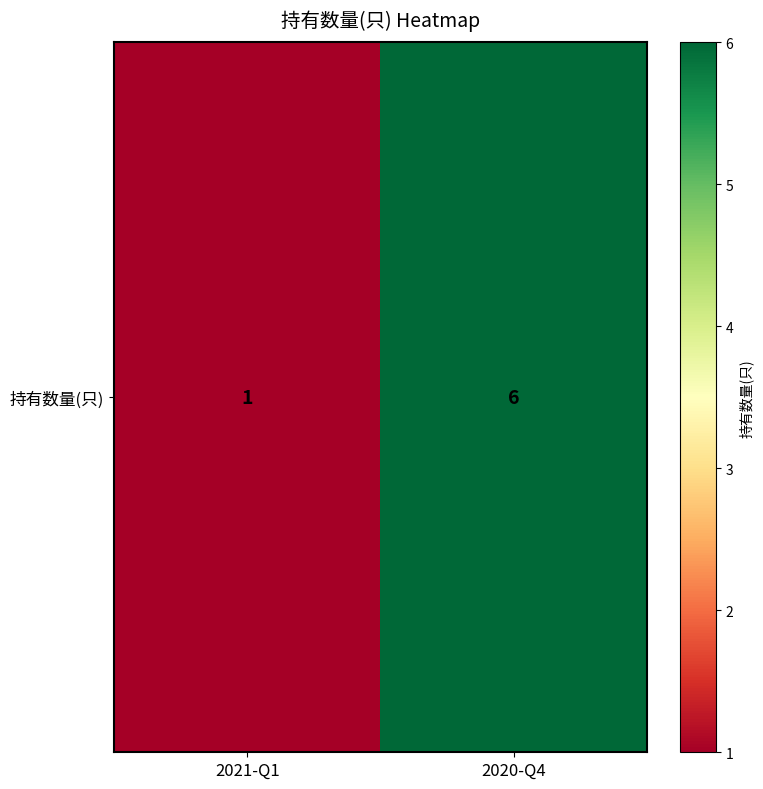

Reading left to right, list all the values displayed in this chart.

1	6